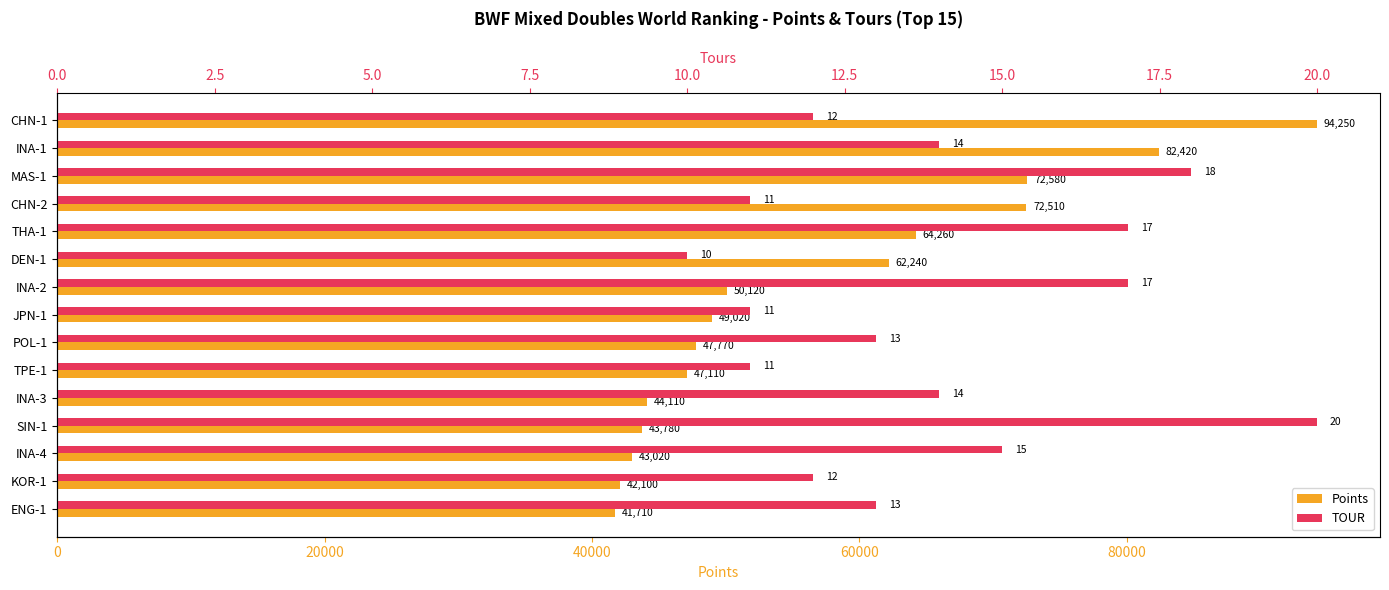

Rank the series by their average value, from lowest to highest.

TOUR, Points